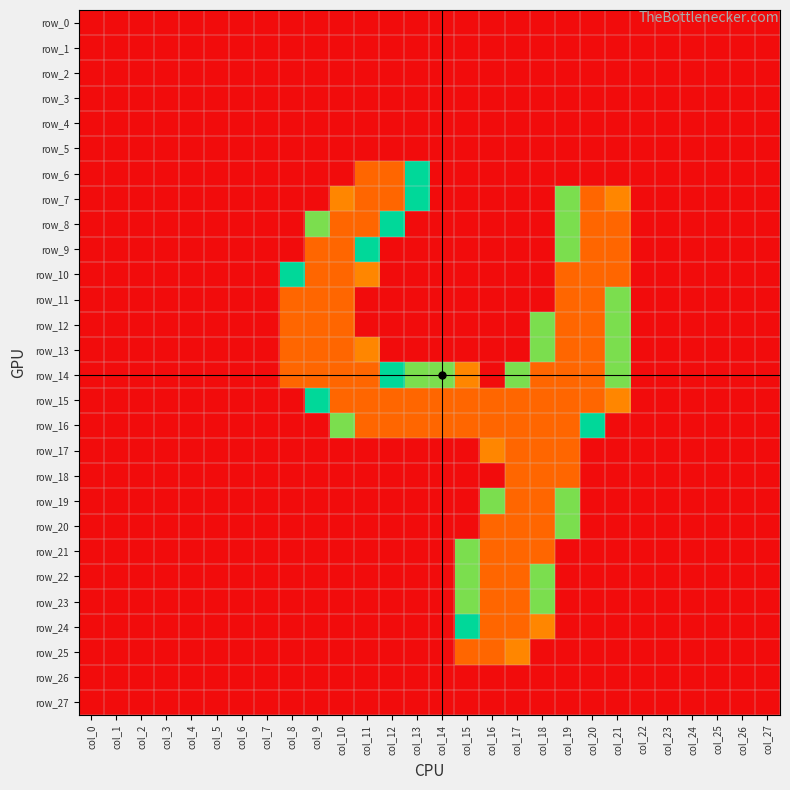

Between col_23 and col_26, which series saw the biggest shift?

row_0